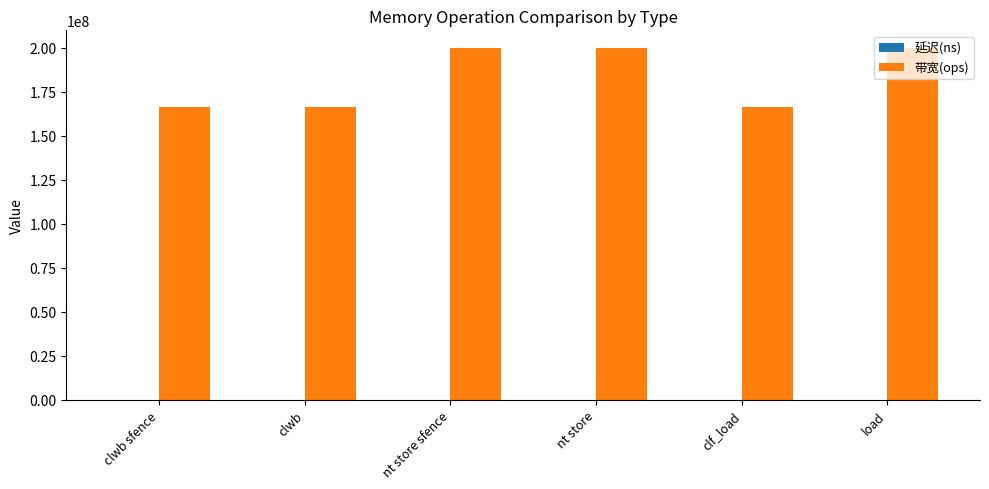

How many 带宽(ops) values are between 166666666 and 200000000?

6